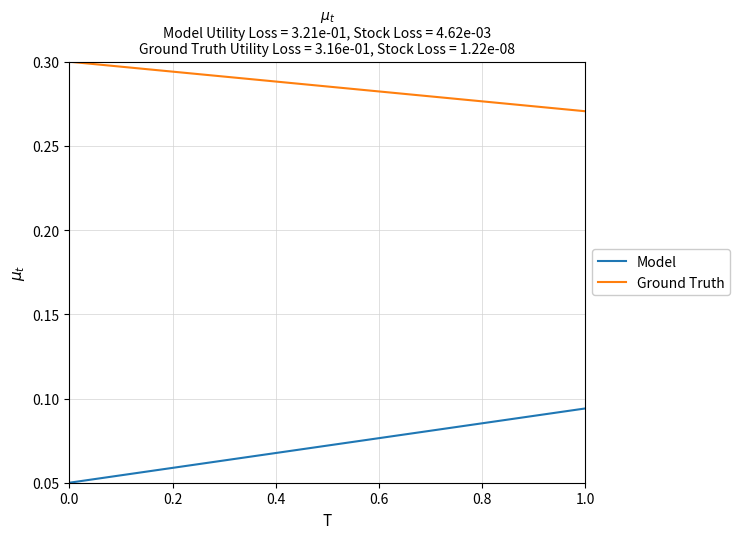

Reading left to right, what are all the values shown in this chart?

Model: 0.1	0.1
Ground Truth: 0.3	0.3